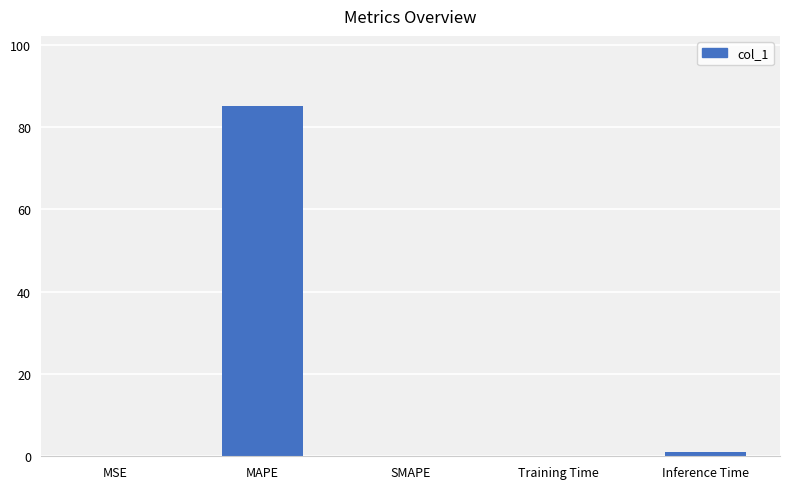

Which category has the highest value across all series?

MAPE